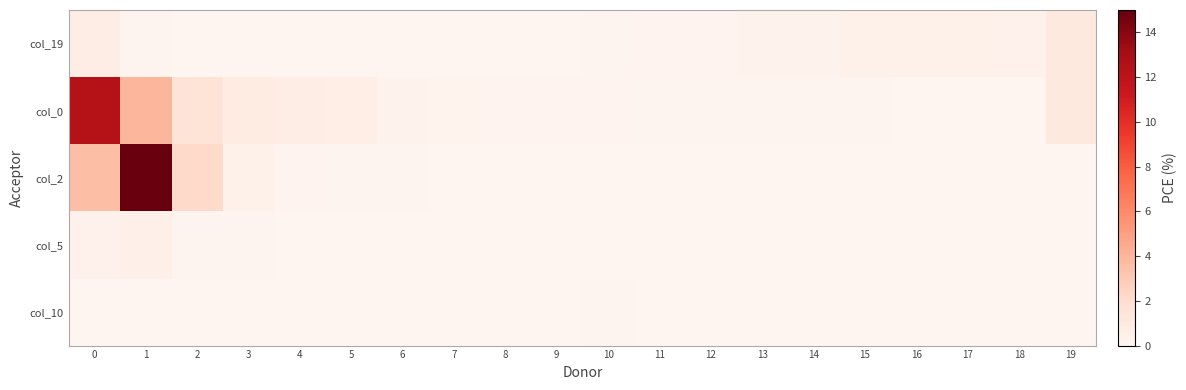

What is the total value across all series at 8?

0.2